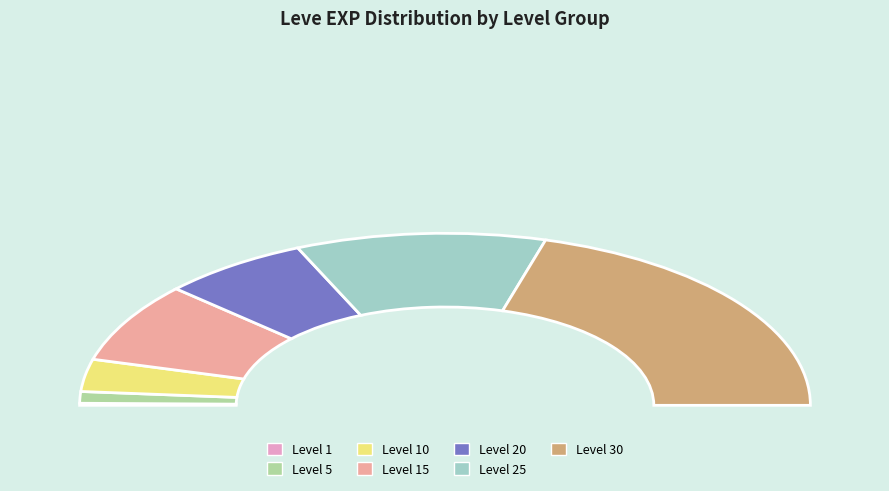

What is the largest slice in the pie chart?

Level 30